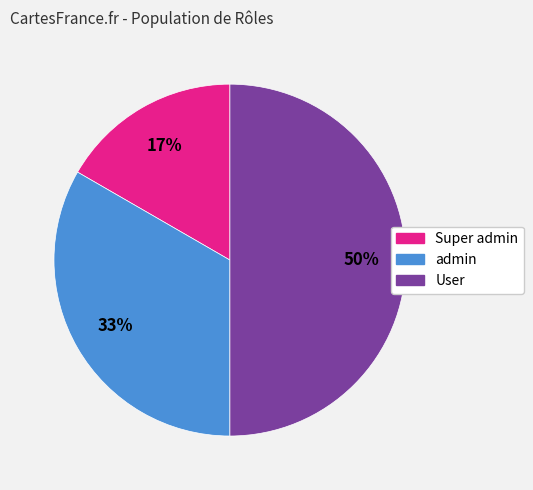

Count the number of slices in the pie.

3